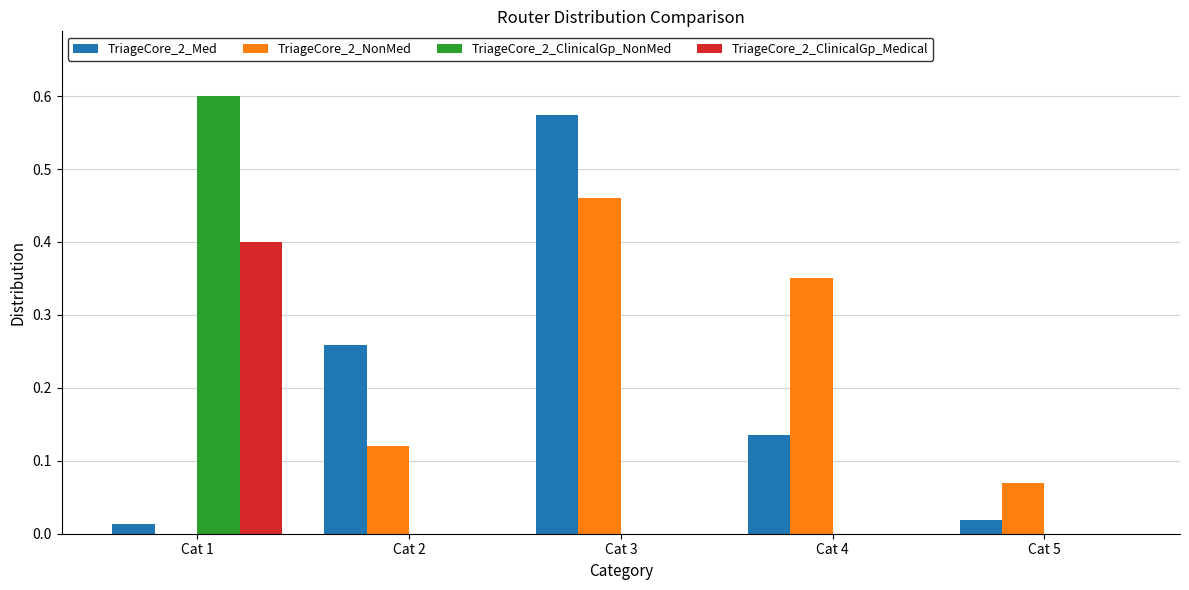

Which series has the largest range (max minus min)?

TriageCore_2_ClinicalGp_NonMed